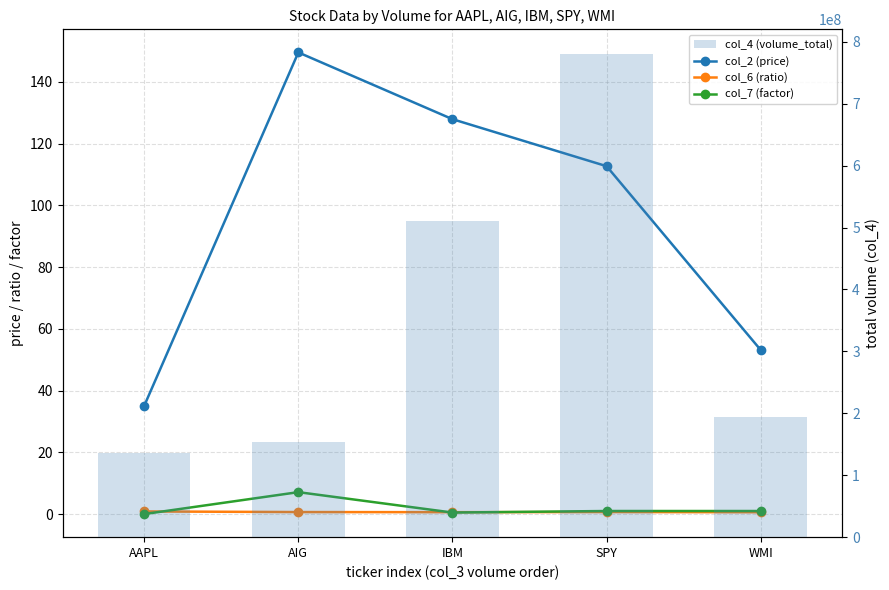

List the series in order of their peak value, highest first.

col_4 (volume_total), col_2 (price), col_7 (factor), col_6 (ratio)